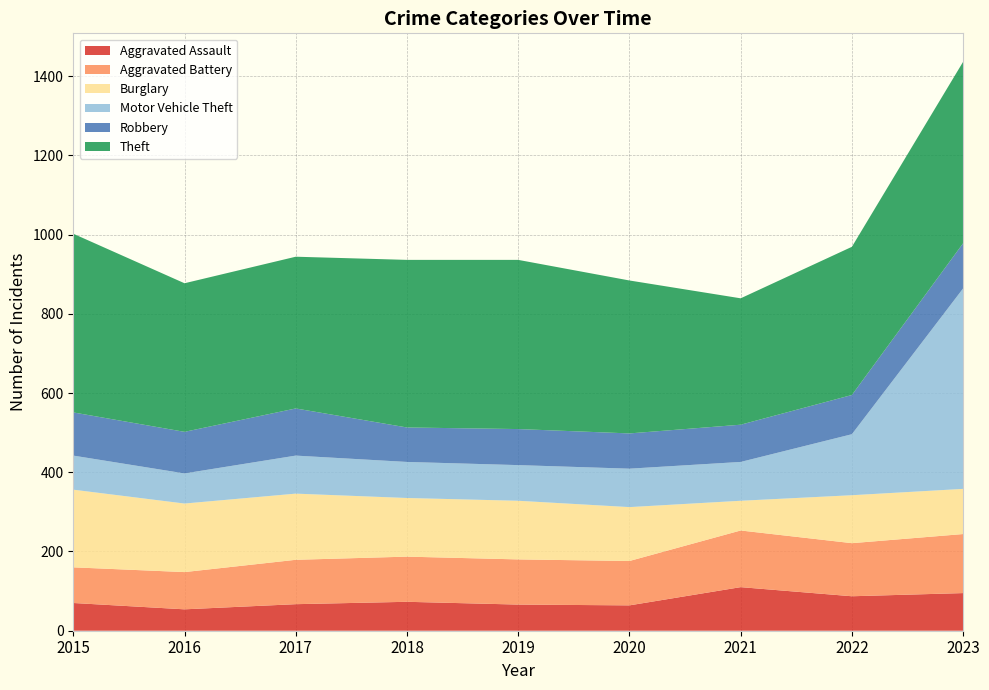

Reading right to left, list all the values displayed in this chart.

Aggravated Assault: 2023=95	2022=87	2021=110	2020=64	2019=66	2018=73	2017=67	2016=54	2015=70
Aggravated Battery: 2023=149	2022=134	2021=143	2020=112	2019=114	2018=114	2017=112	2016=94	2015=90
Burglary: 2023=114	2022=121	2021=75	2020=136	2019=148	2018=148	2017=167	2016=173	2015=196
Motor Vehicle Theft: 2023=506	2022=154	2021=98	2020=97	2019=90	2018=91	2017=96	2016=76	2015=86
Robbery: 2023=114	2022=99	2021=94	2020=89	2019=91	2018=87	2017=119	2016=105	2015=109
Theft: 2023=458	2022=374	2021=319	2020=386	2019=427	2018=423	2017=383	2016=375	2015=451